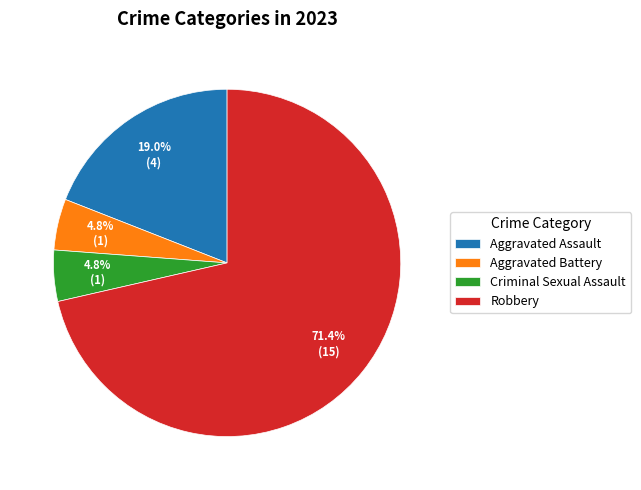

The Aggravated Battery slice represents 5% of the pie. True or false?

True